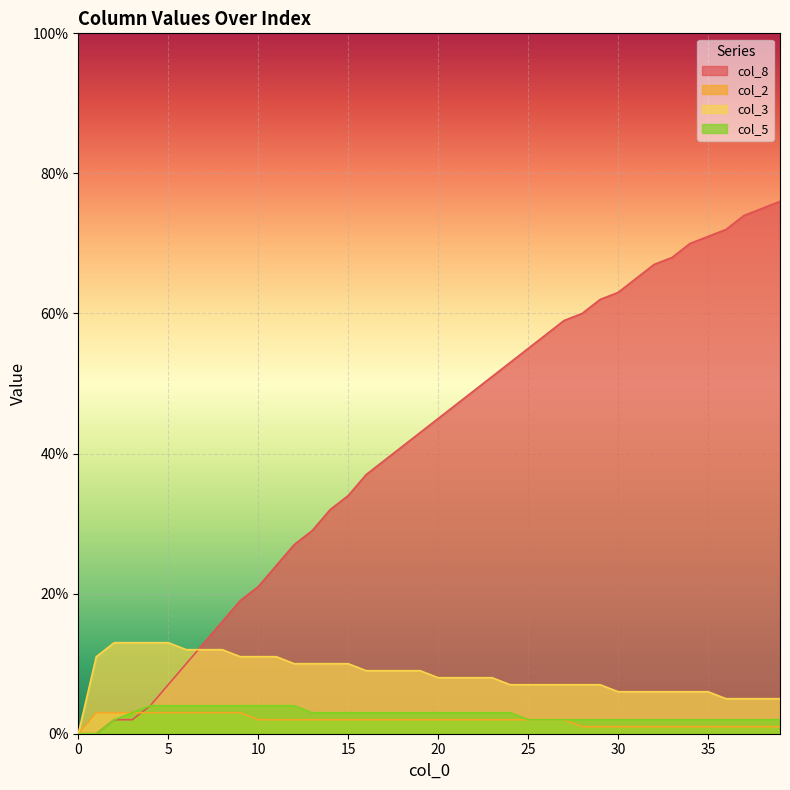

How many values in the col_2 series exceed 0?

39